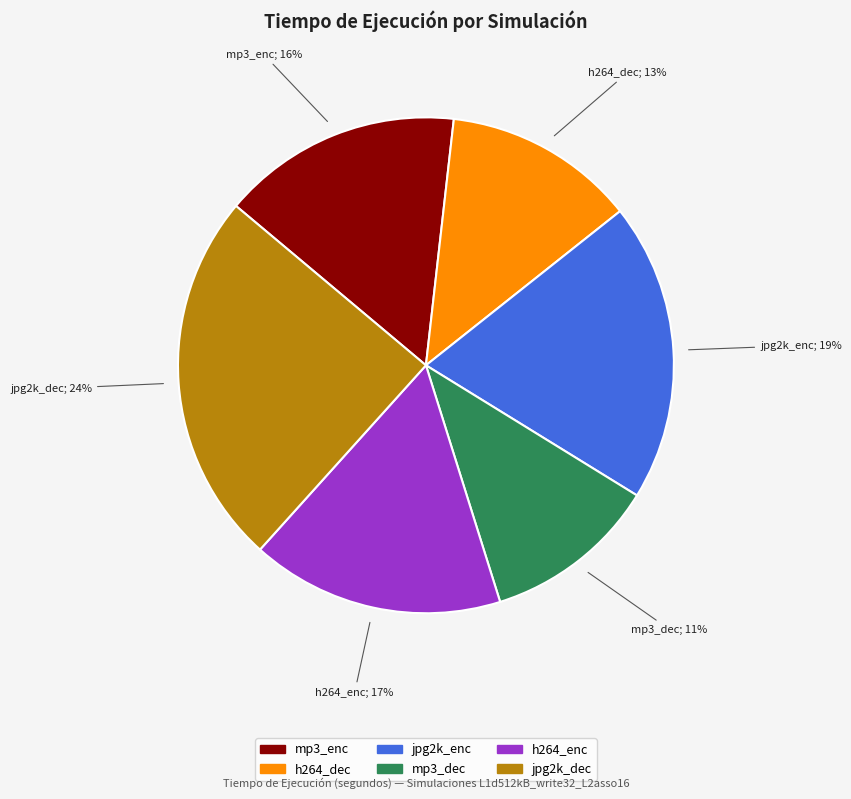

How many slices are in this pie chart?

6